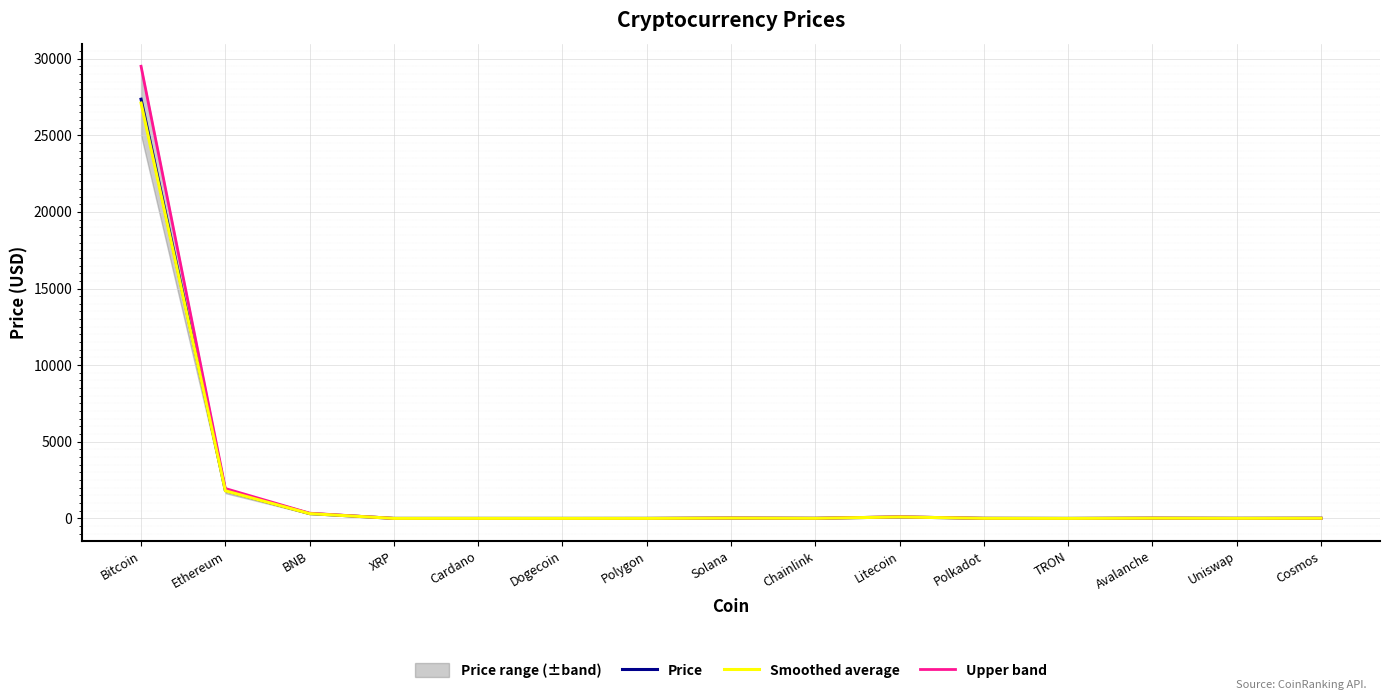

Which category has the highest value across all series?

Bitcoin